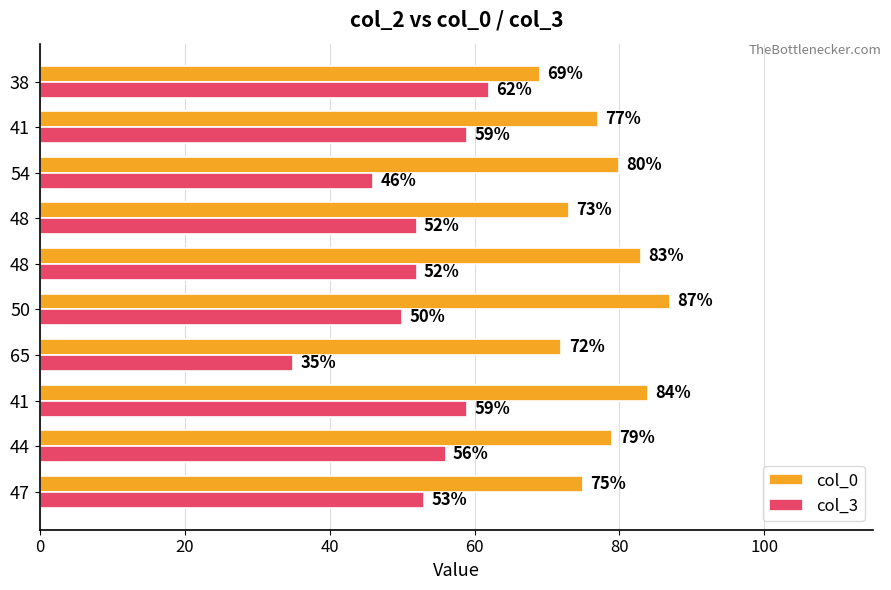

How many series are shown in this chart?

2